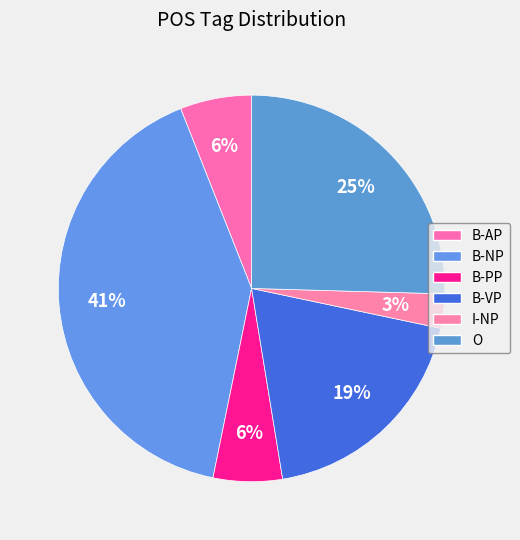

To the nearest percent, what is the average slice percentage?

17%